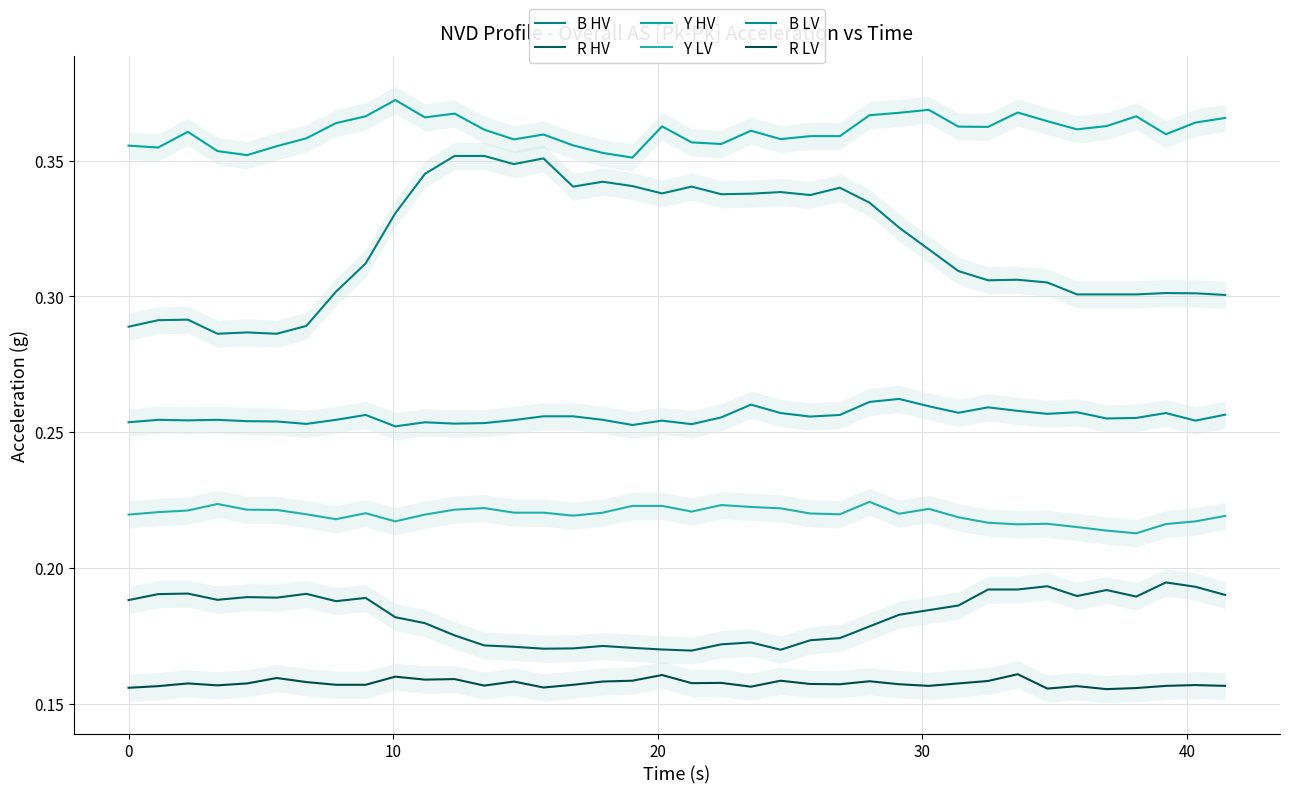

Which series has the largest total across all categories?

Y HV